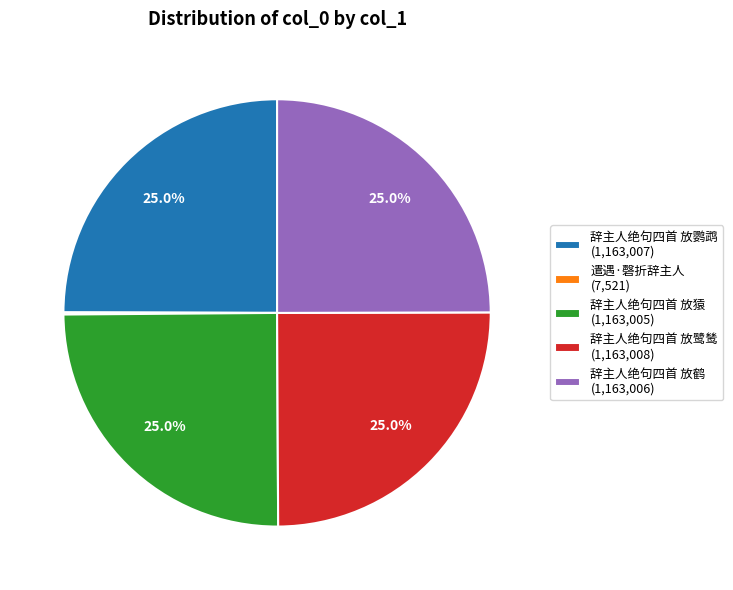

True or false: 辞主人绝句四首 放猿 accounts for 25% of the total.

True